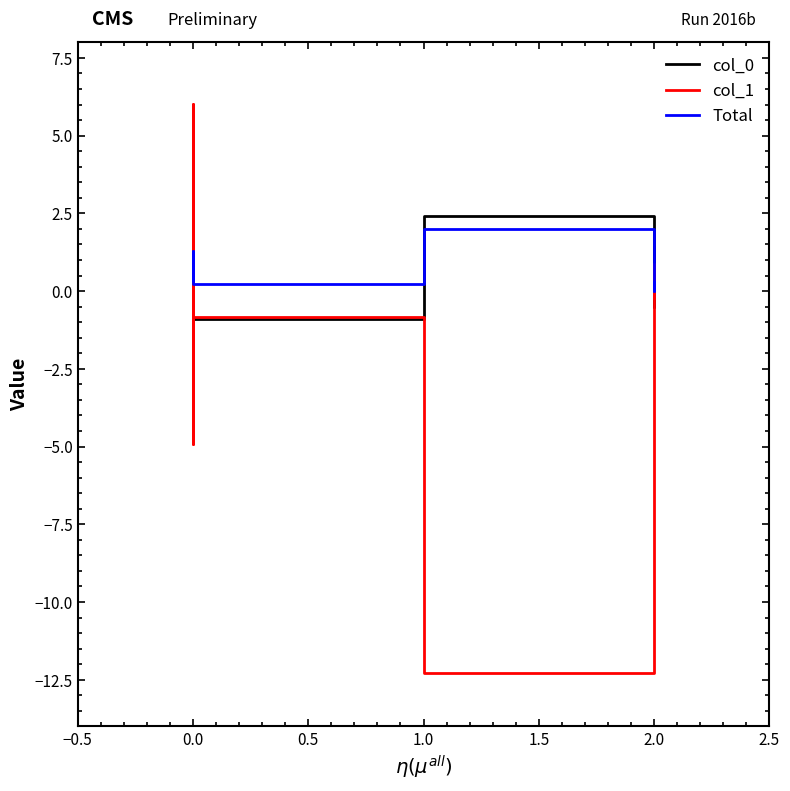

Which series changed the most between 0.0 and 2.0?

col_0